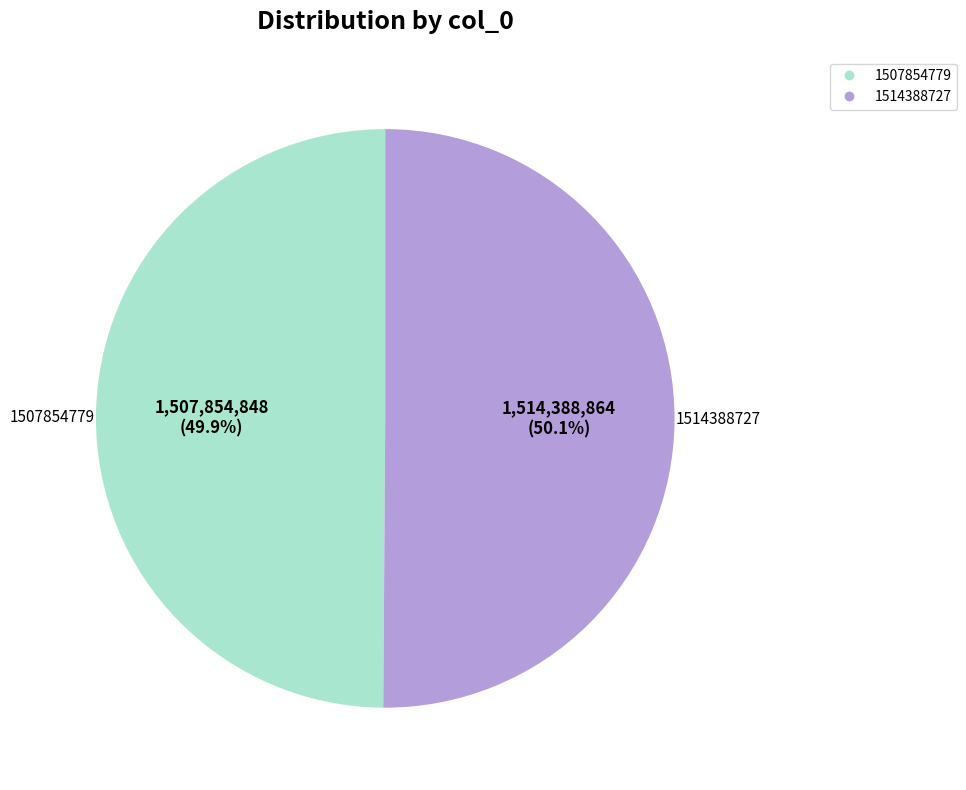

How many segments does this pie chart have?

2